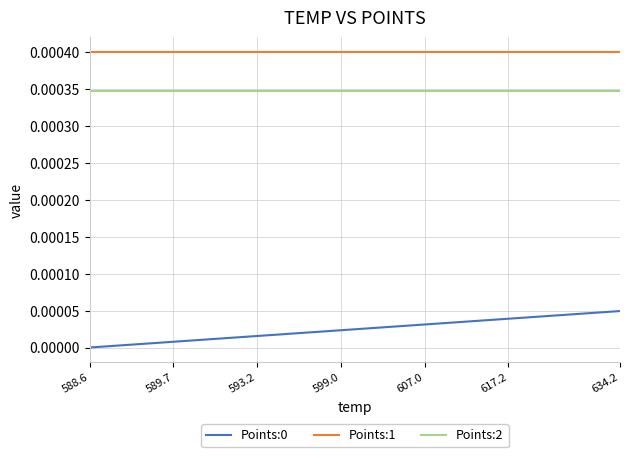

At how many categories does at least one series exceed 0?

20